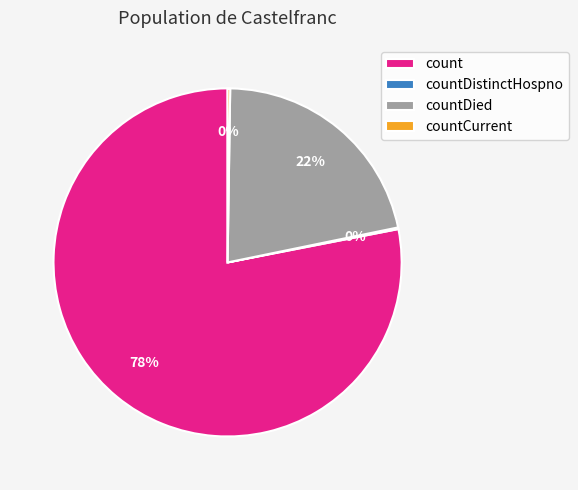

Which category accounts for the majority?

count